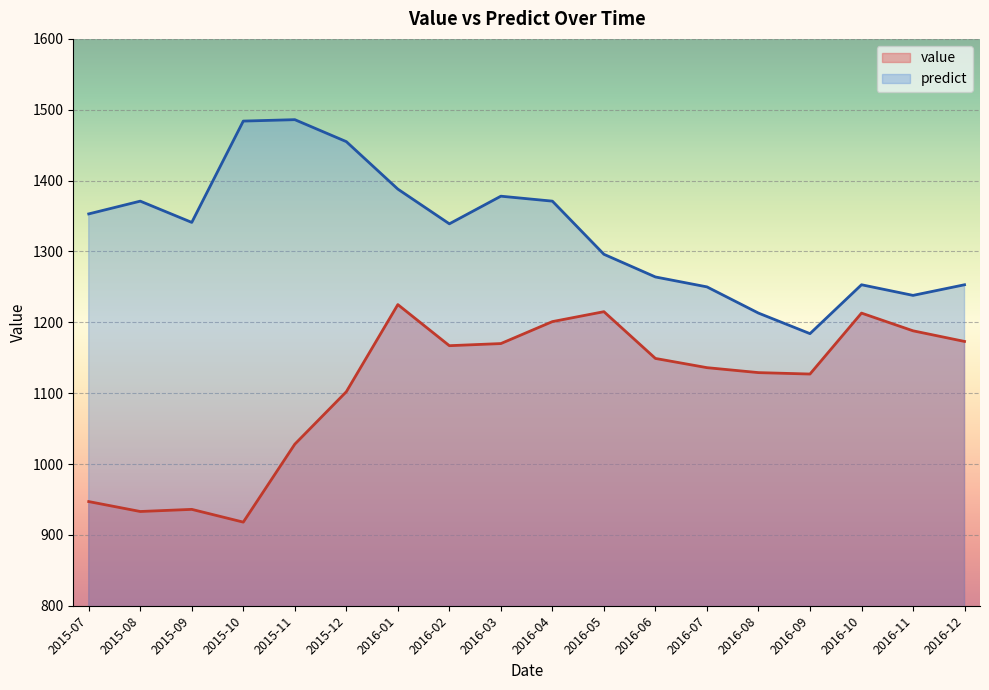

Which series changed the most between 2015-10 and 2016-04?

value